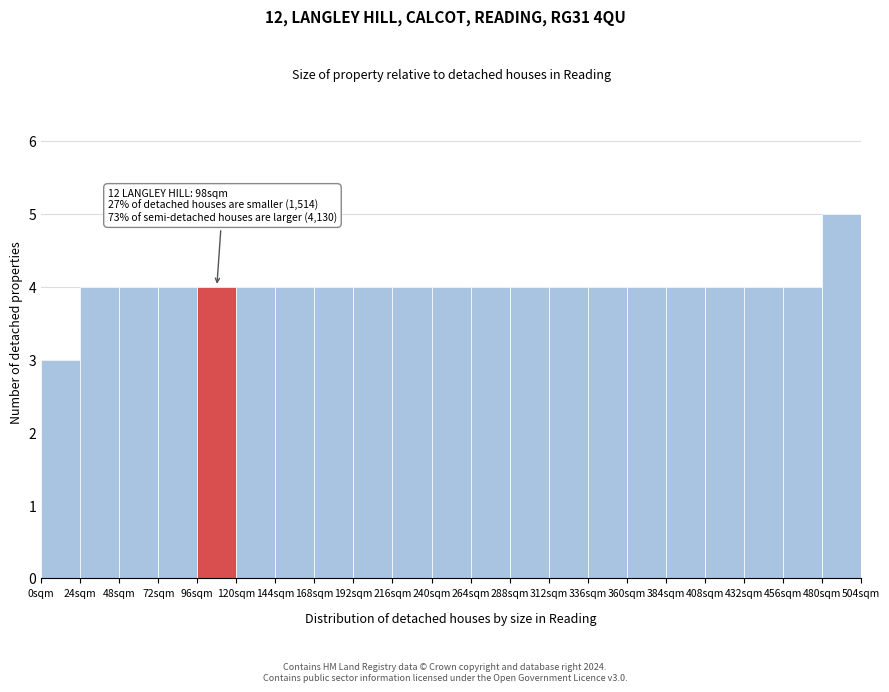

Which range on the x-axis has the tallest bar?

480 to 504